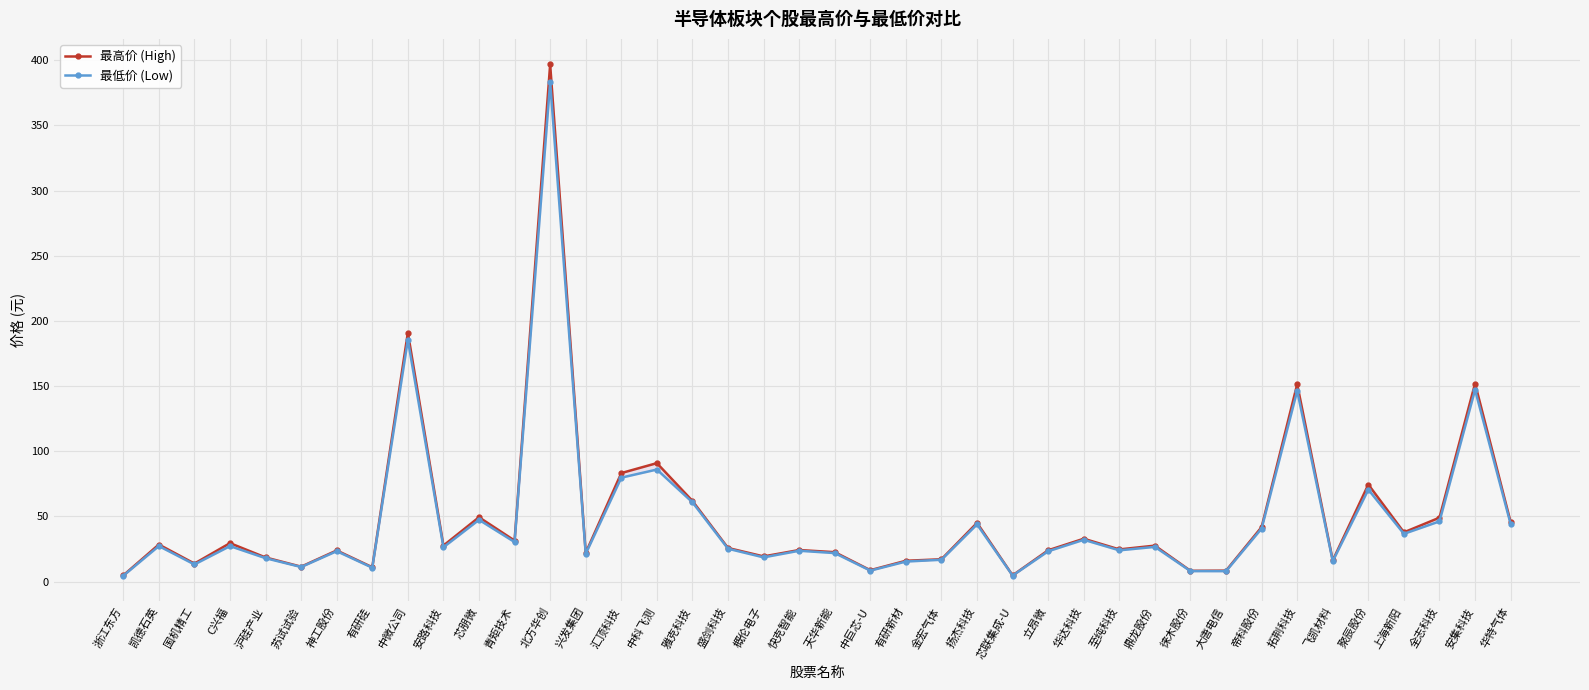

Reading right to left, transcribe all the data shown in this chart.

最高价 (High): 45.7	152.0	49.1	37.8	74.5	16.3	151.4	41.9	8.4	8.3	27.6	24.7	32.9	24.1	4.8	45.1	17.2	16.0	8.8	22.6	24.3	19.4	25.8	61.9	90.9	83.3	22.1	396.8	31.5	49.4	27.7	191.0	11.1	23.9	11.5	18.6	29.6	13.9	28.5	4.8
最低价 (Low): 44.2	147.2	46.2	36.7	70.6	15.8	146.5	40.8	8.1	8.1	26.7	24.0	32.1	23.3	4.7	43.9	16.8	15.4	8.5	21.9	23.7	18.6	25.2	60.9	86.0	79.8	21.4	383.2	30.4	47.4	26.4	185.6	10.7	23.4	11.2	18.0	27.3	13.2	27.3	4.5